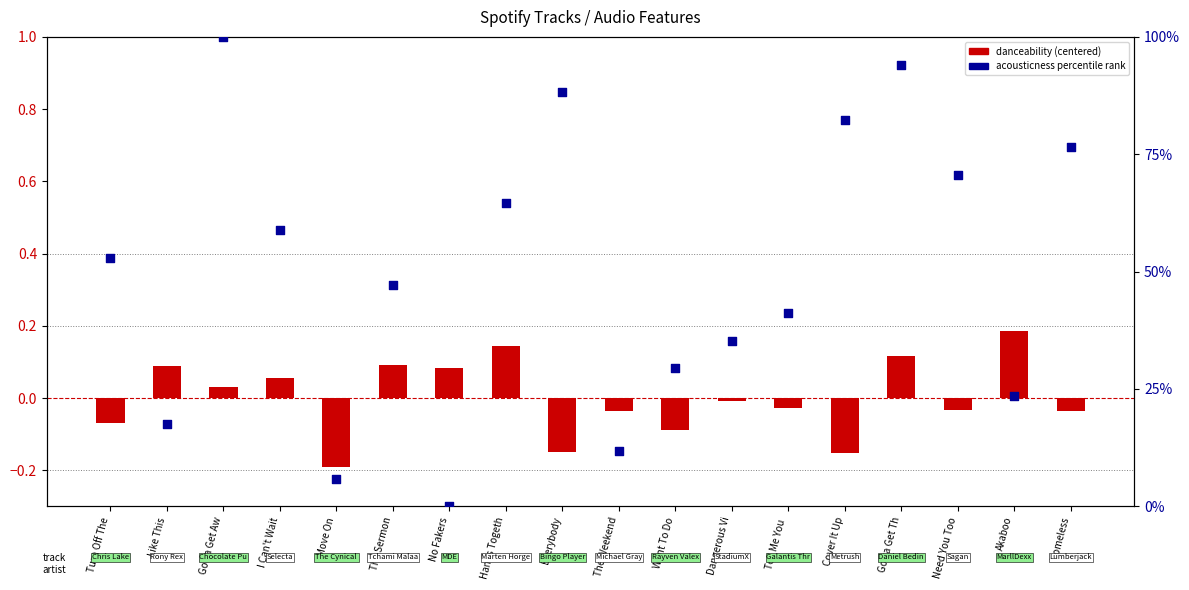

Which series has the largest Y range (max minus min)?

acousticness percentile rank